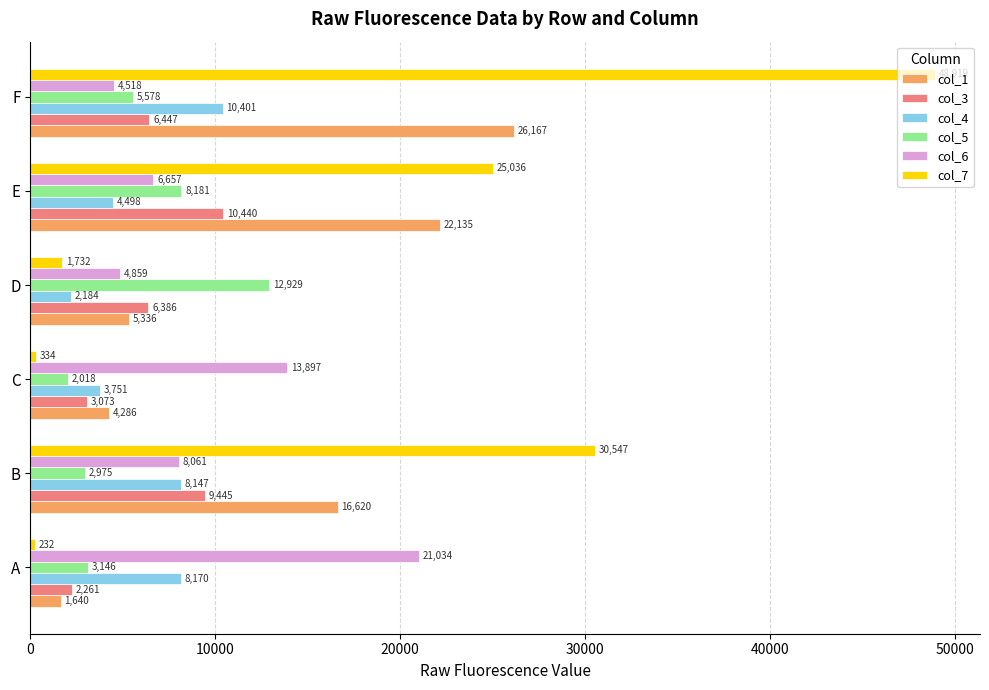

What is the smallest value displayed?

232